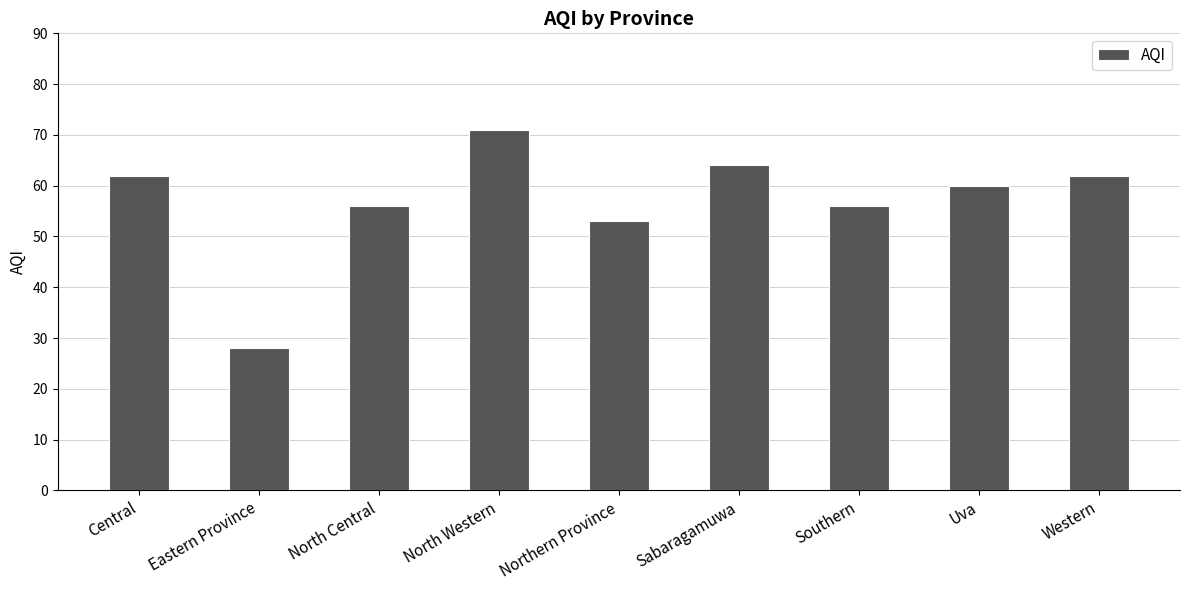

True or false: the data shows 60 at Uva.

True